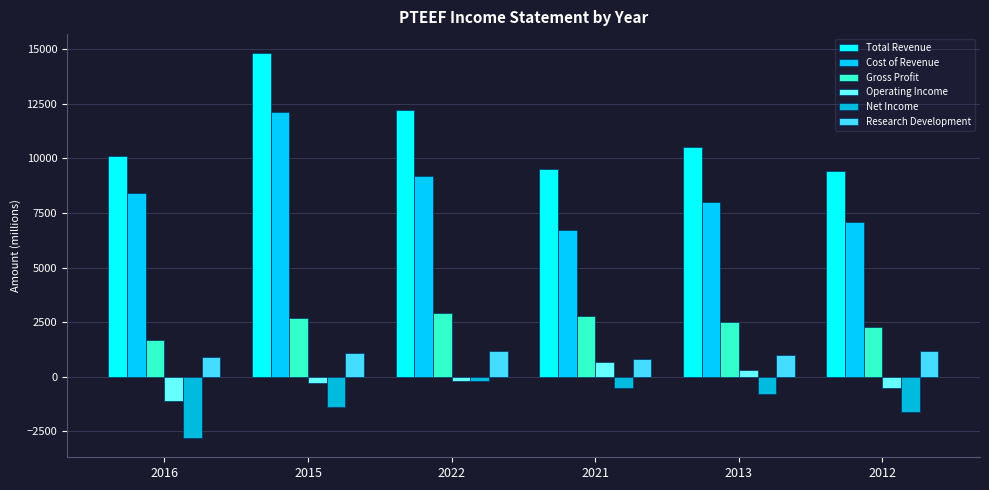

How many distinct data groups are displayed?

6